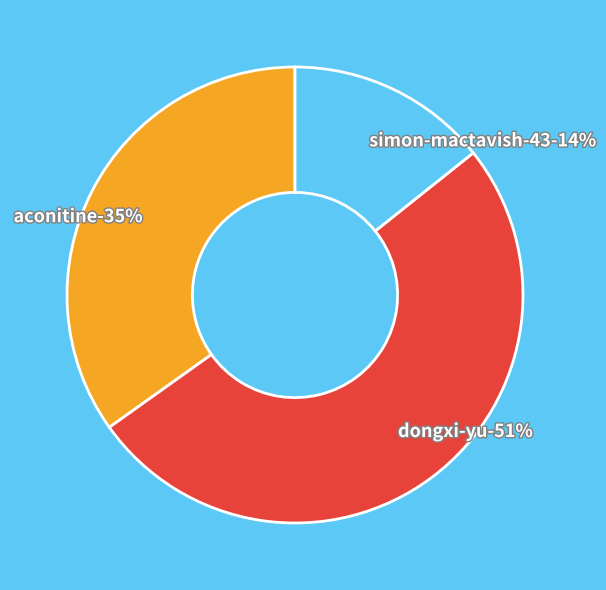

Rank the categories by value from lowest to highest.

simon-mactavish-43, aconitine, dongxi-yu